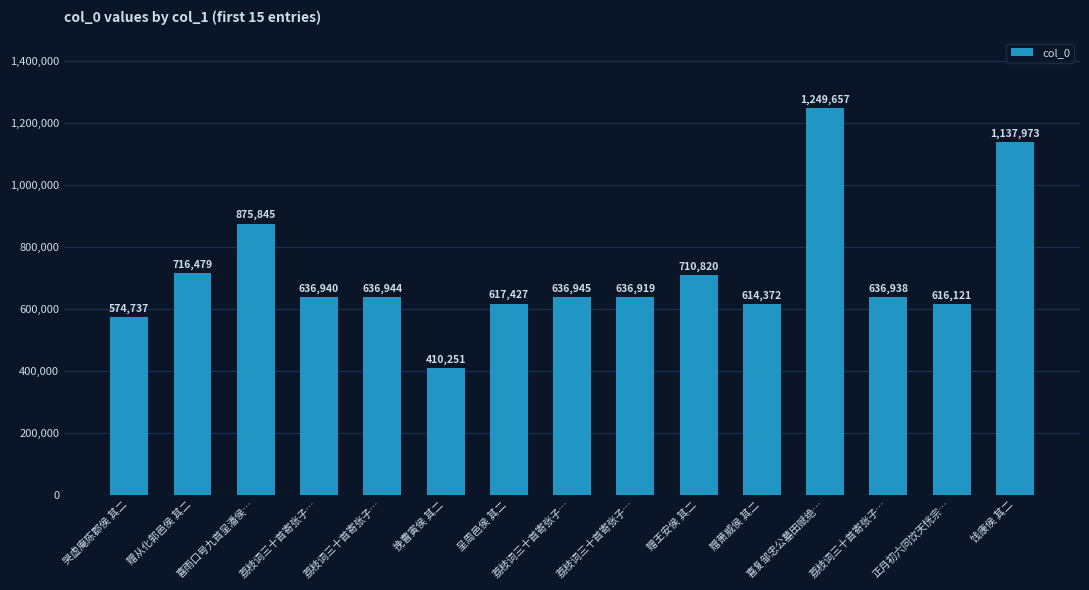

At which category does the chart reach its minimum across all series?

挽曹寅侯 其二